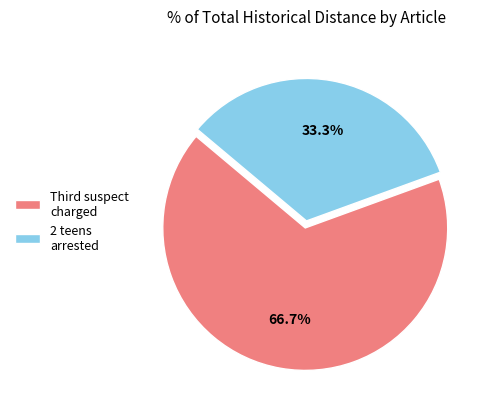

How much of the chart is everything except 2 teens arrested?

66.7%